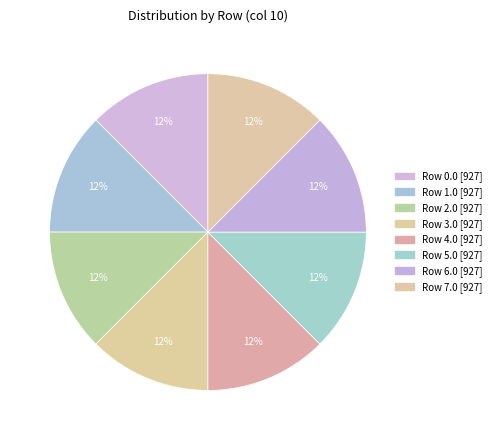

Which slice is the largest?

Row 1